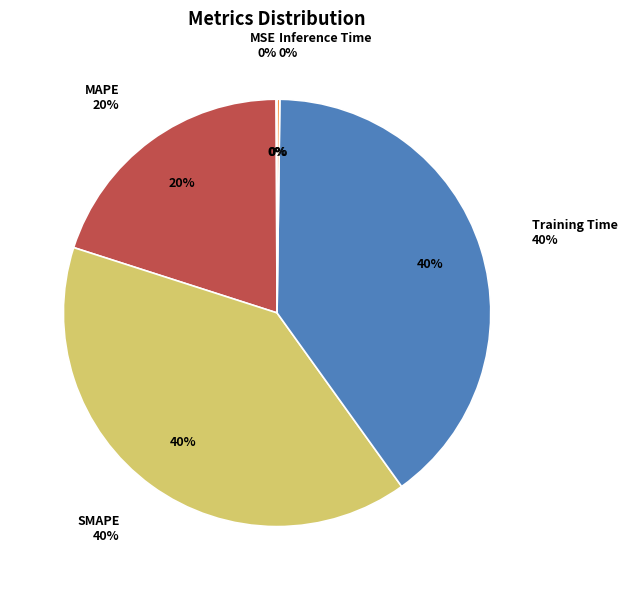

The MAPE slice represents 14% of the pie. True or false?

False